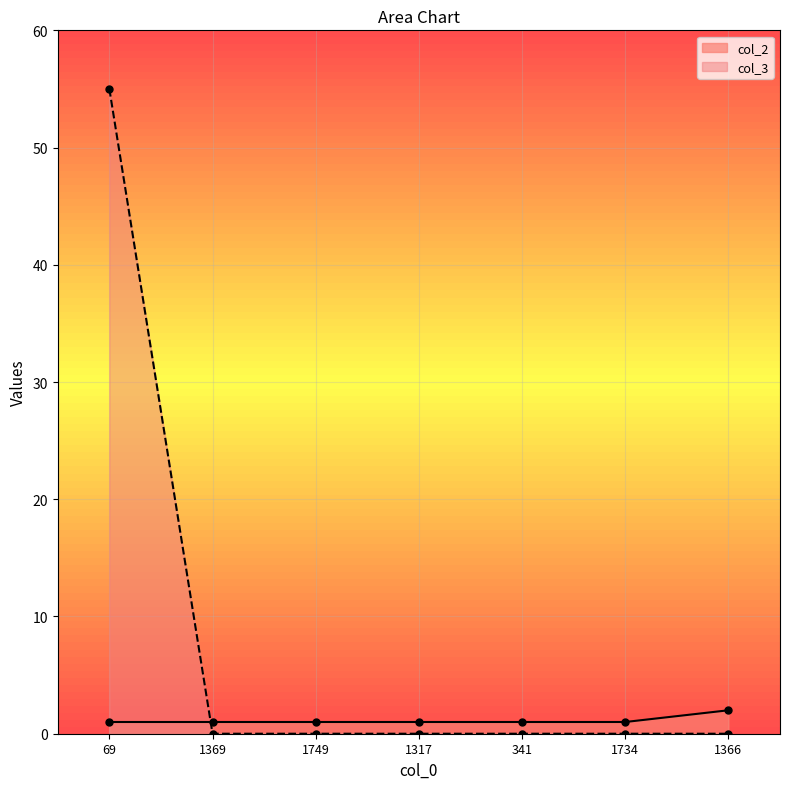

How many lines are shown in the chart?

2